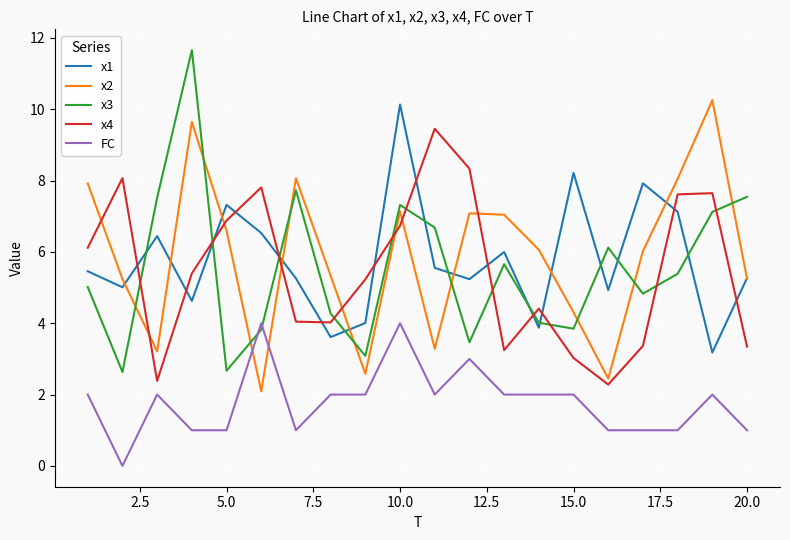

Which series has the widest spread of values?

x3